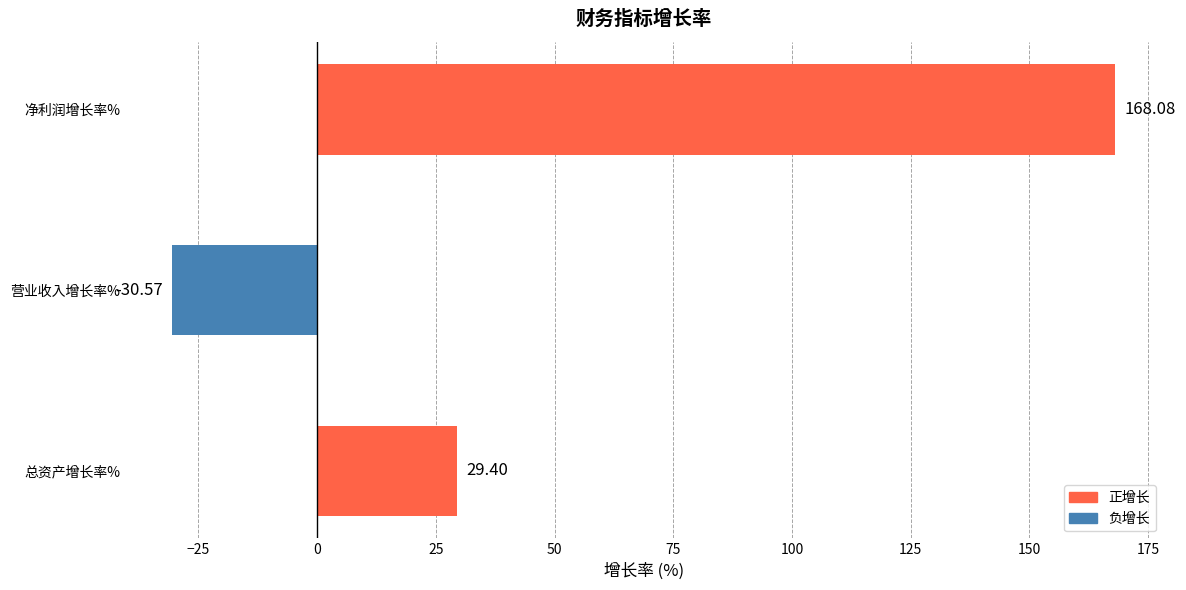

What is the greatest value displayed?

168.1